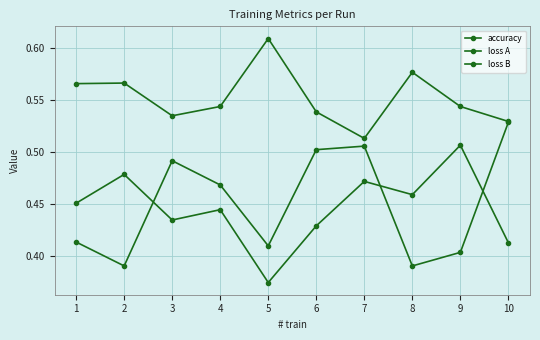

Is this an area chart (filled region under the line)?

No